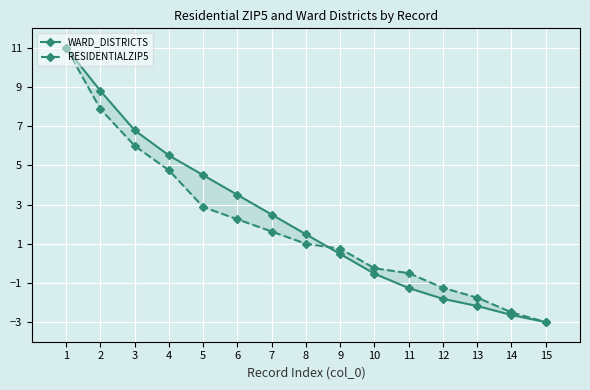

Which series ends up on top after the final intersection of WARD_DISTRICTS and RESIDENTIALZIP5?

RESIDENTIALZIP5